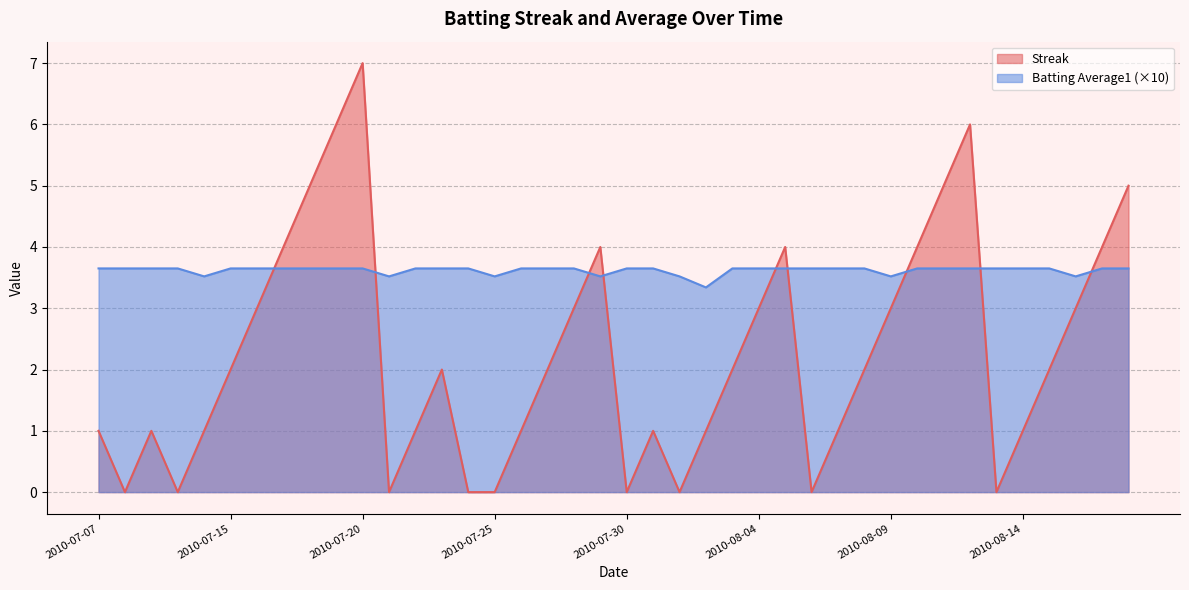

What is the label of the 26th point from the left?

2010-08-04